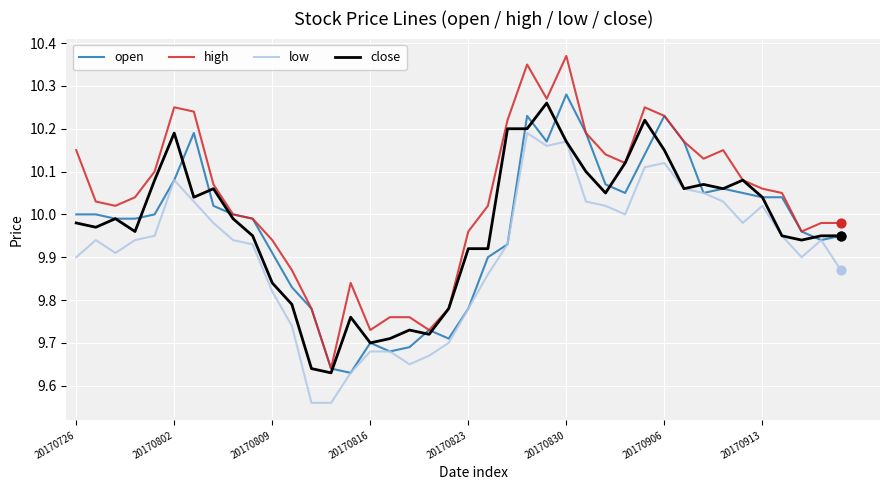

Which series has the largest total across all categories?

high